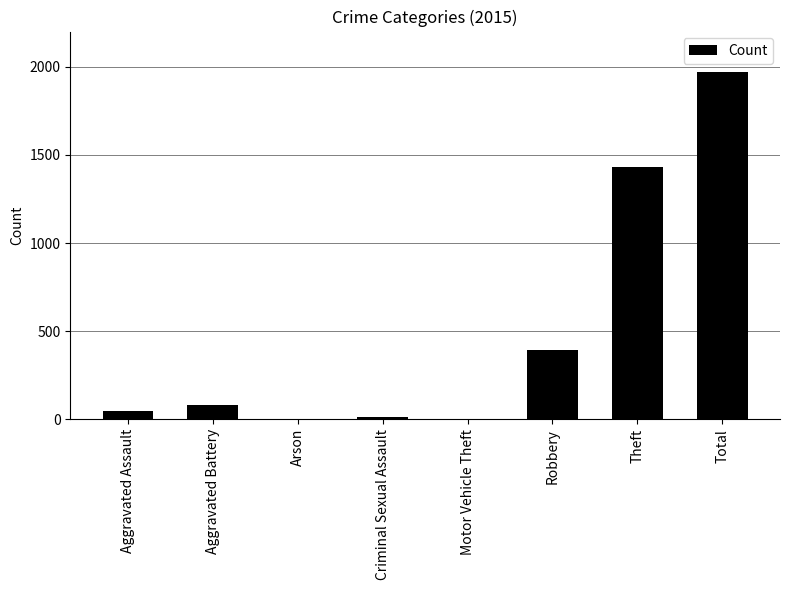

The value at Theft is 669. True or false?

False